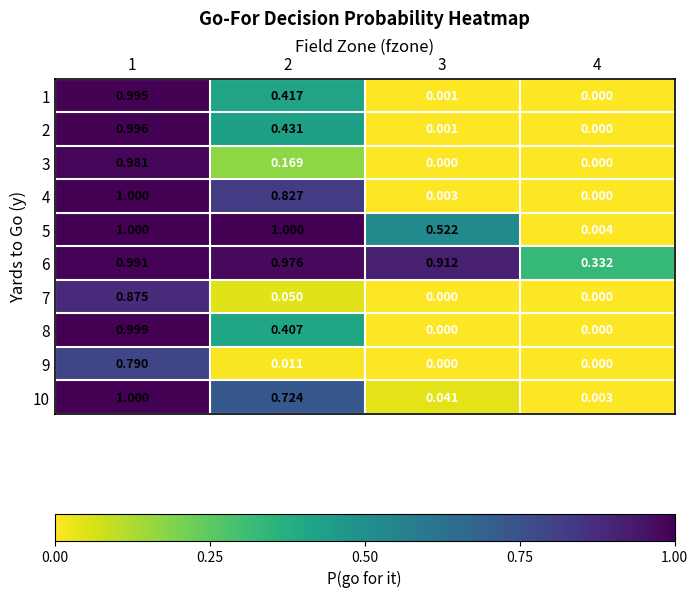

How many positive values does the 3 series have?

2